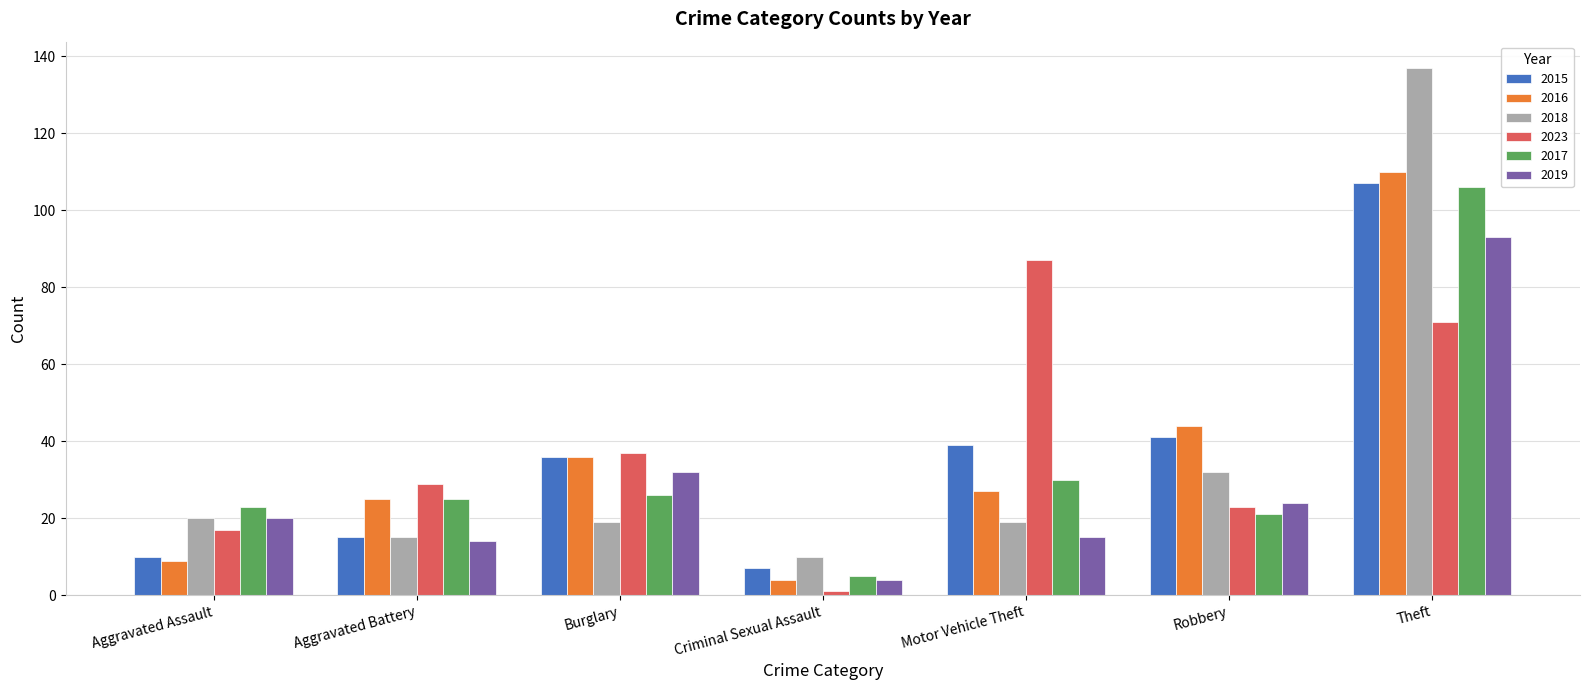

Reading right to left, extract all data points from this chart.

2015: Theft=107	Robbery=41	Motor Vehicle Theft=39	Criminal Sexual Assault=7	Burglary=36	Aggravated Battery=15	Aggravated Assault=10
2016: Theft=110	Robbery=44	Motor Vehicle Theft=27	Criminal Sexual Assault=4	Burglary=36	Aggravated Battery=25	Aggravated Assault=9
2018: Theft=137	Robbery=32	Motor Vehicle Theft=19	Criminal Sexual Assault=10	Burglary=19	Aggravated Battery=15	Aggravated Assault=20
2023: Theft=71	Robbery=23	Motor Vehicle Theft=87	Criminal Sexual Assault=1	Burglary=37	Aggravated Battery=29	Aggravated Assault=17
2017: Theft=106	Robbery=21	Motor Vehicle Theft=30	Criminal Sexual Assault=5	Burglary=26	Aggravated Battery=25	Aggravated Assault=23
2019: Theft=93	Robbery=24	Motor Vehicle Theft=15	Criminal Sexual Assault=4	Burglary=32	Aggravated Battery=14	Aggravated Assault=20